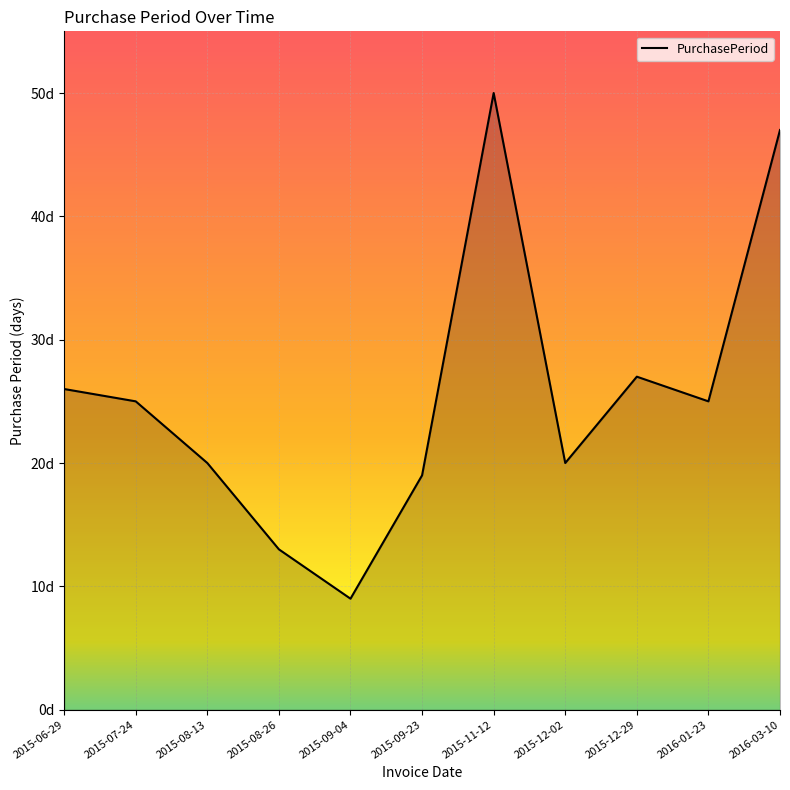

Read the value at 2015-08-13, to the nearest 10.

20